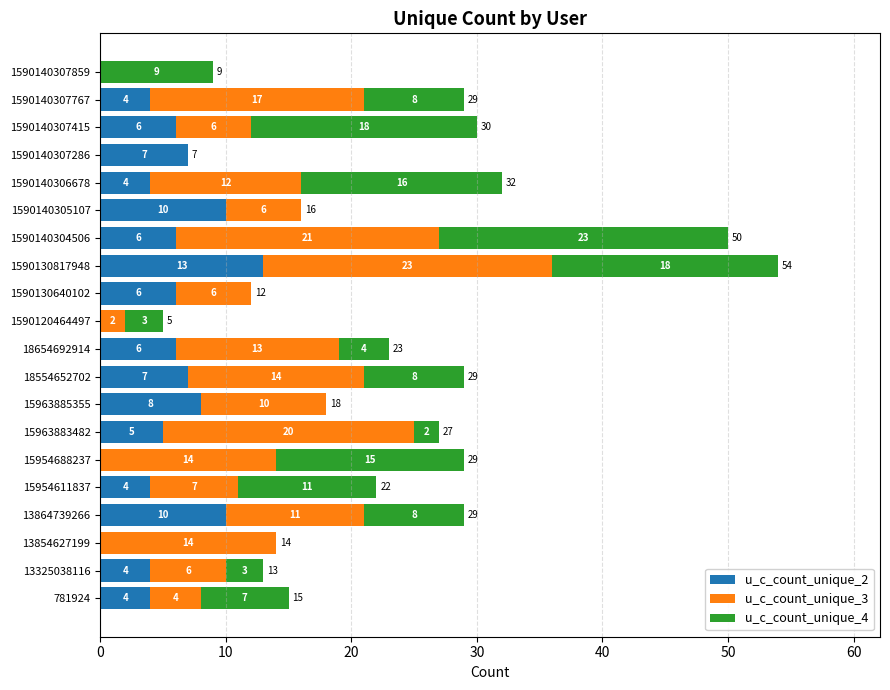

At which category is the sum across all series the highest?

1590130817948